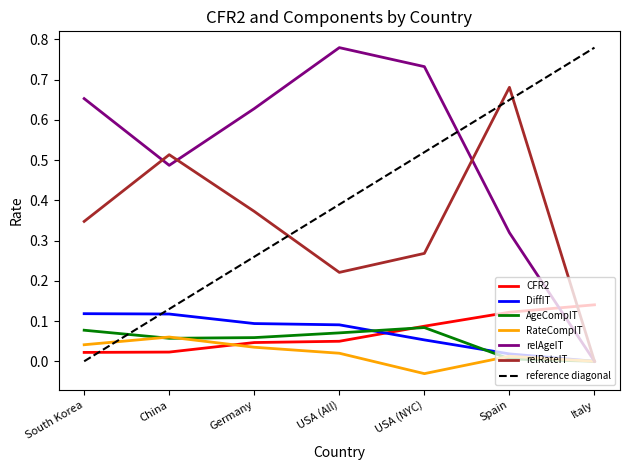

Is this an area chart (filled region under the line)?

No